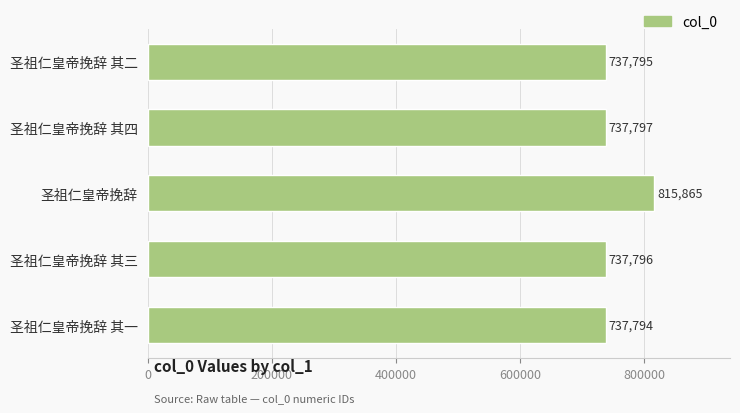

Reading bottom to top, what are all the values shown in this chart?

圣祖仁皇帝挽辞 其一=737794	圣祖仁皇帝挽辞 其三=737796	圣祖仁皇帝挽辞=815865	圣祖仁皇帝挽辞 其四=737797	圣祖仁皇帝挽辞 其二=737795